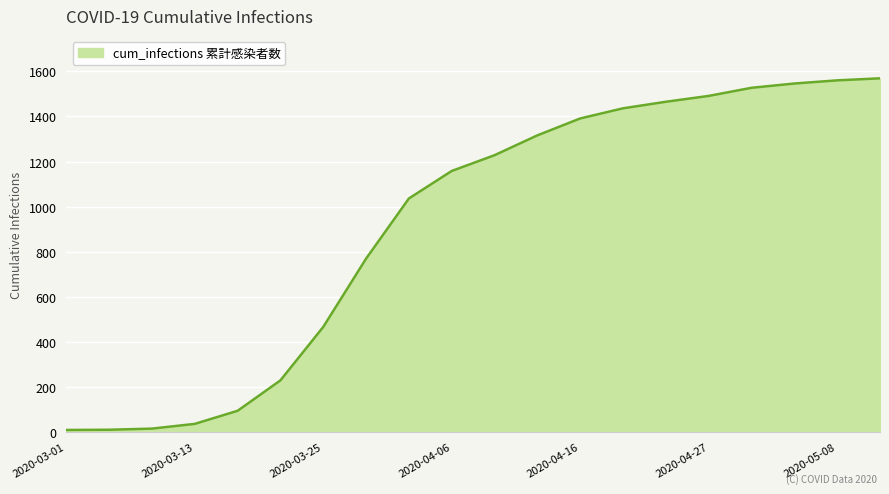

What is the maximum value shown in the chart?

1569